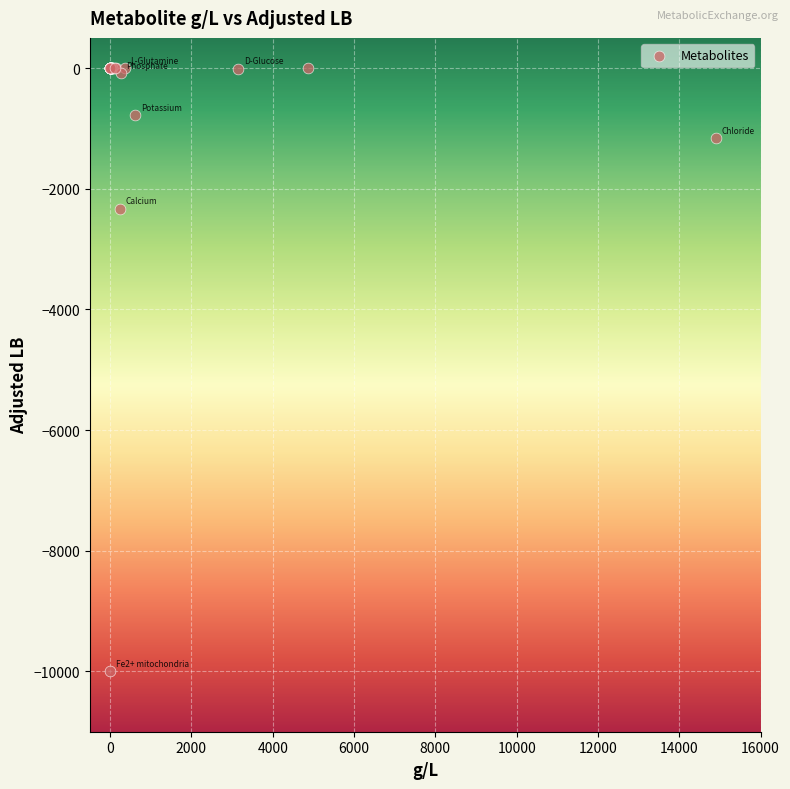

What Y value in the scatter plot is closest to -5000?

-2332.0